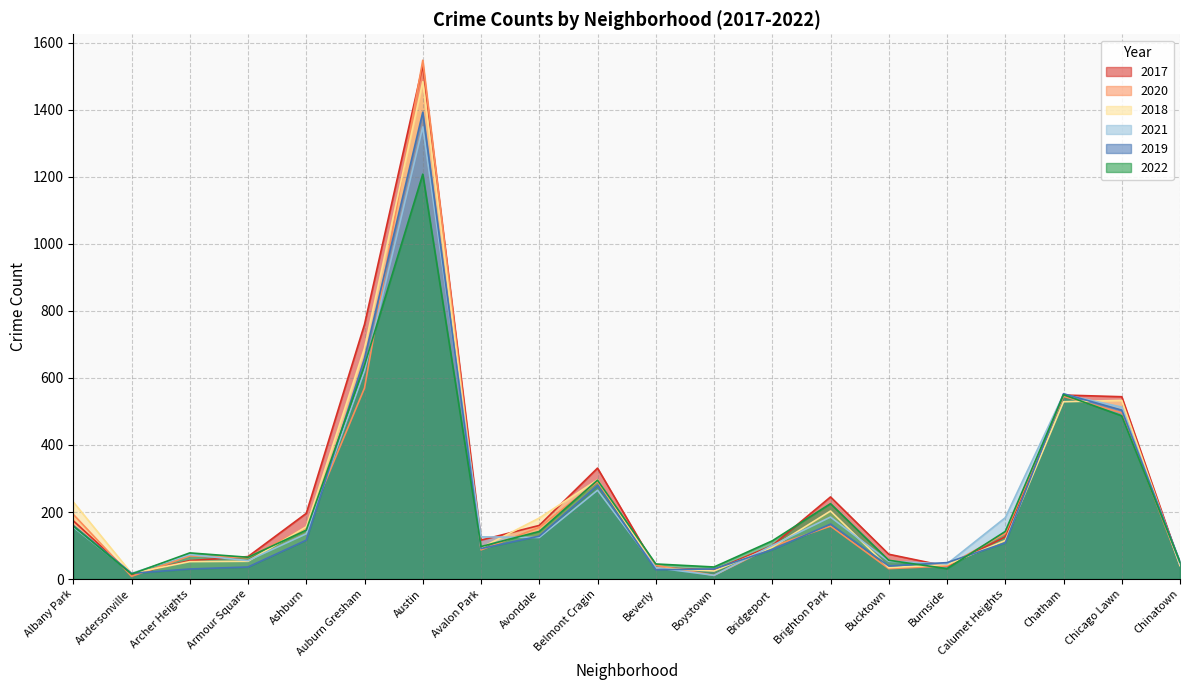

In 2022, how many points are lower than both neighbors (excluding endpoints)?

5